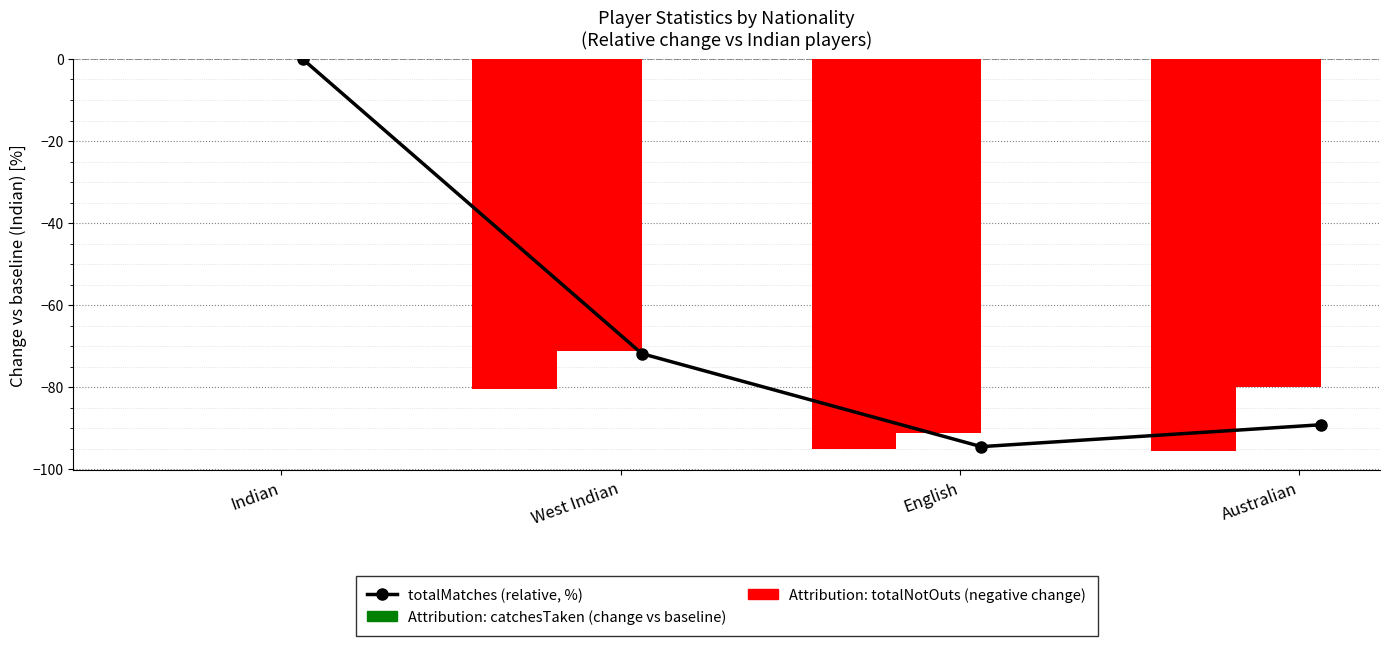

Is the value of totalNotOuts at Australian greater than the value of totalMatches (relative, %) at Australian?

Yes